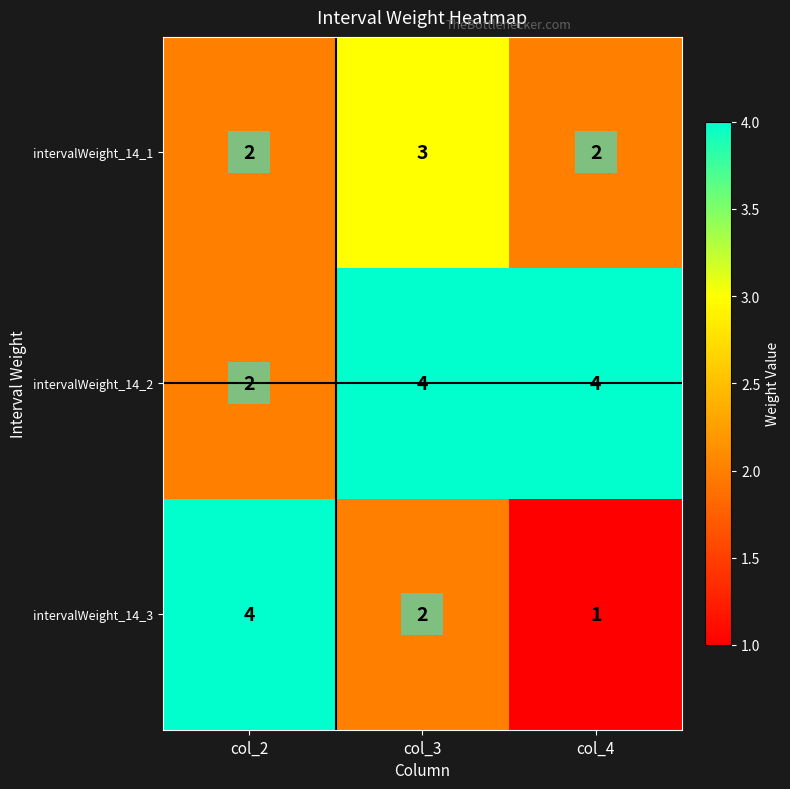

True or false: intervalWeight_14_2 has a value of 6 at col_3.

False